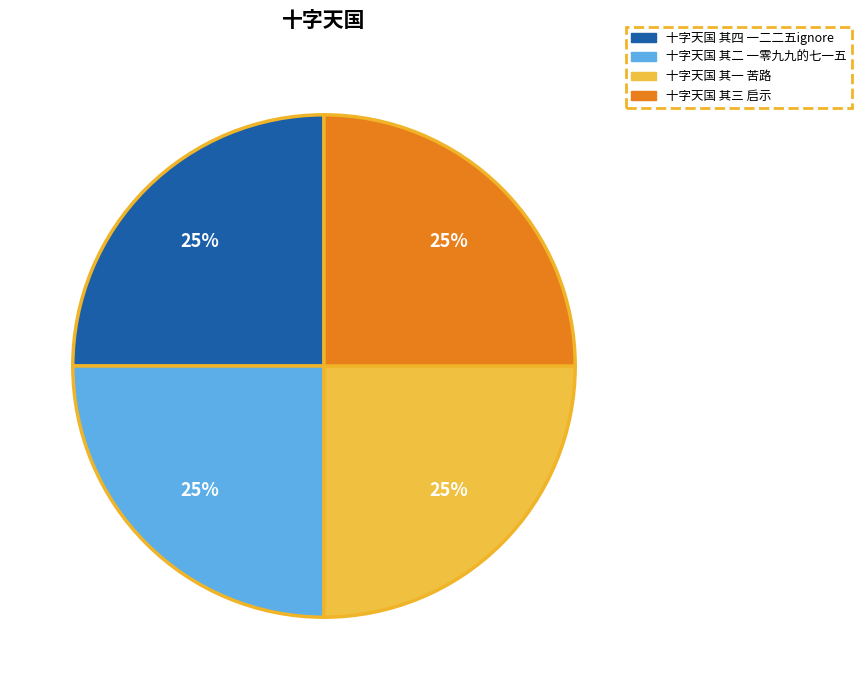

Approximately how many times larger is the value at 十字天国 其四 一二二五ignore compared to 十字天国 其三 启示?

1.0